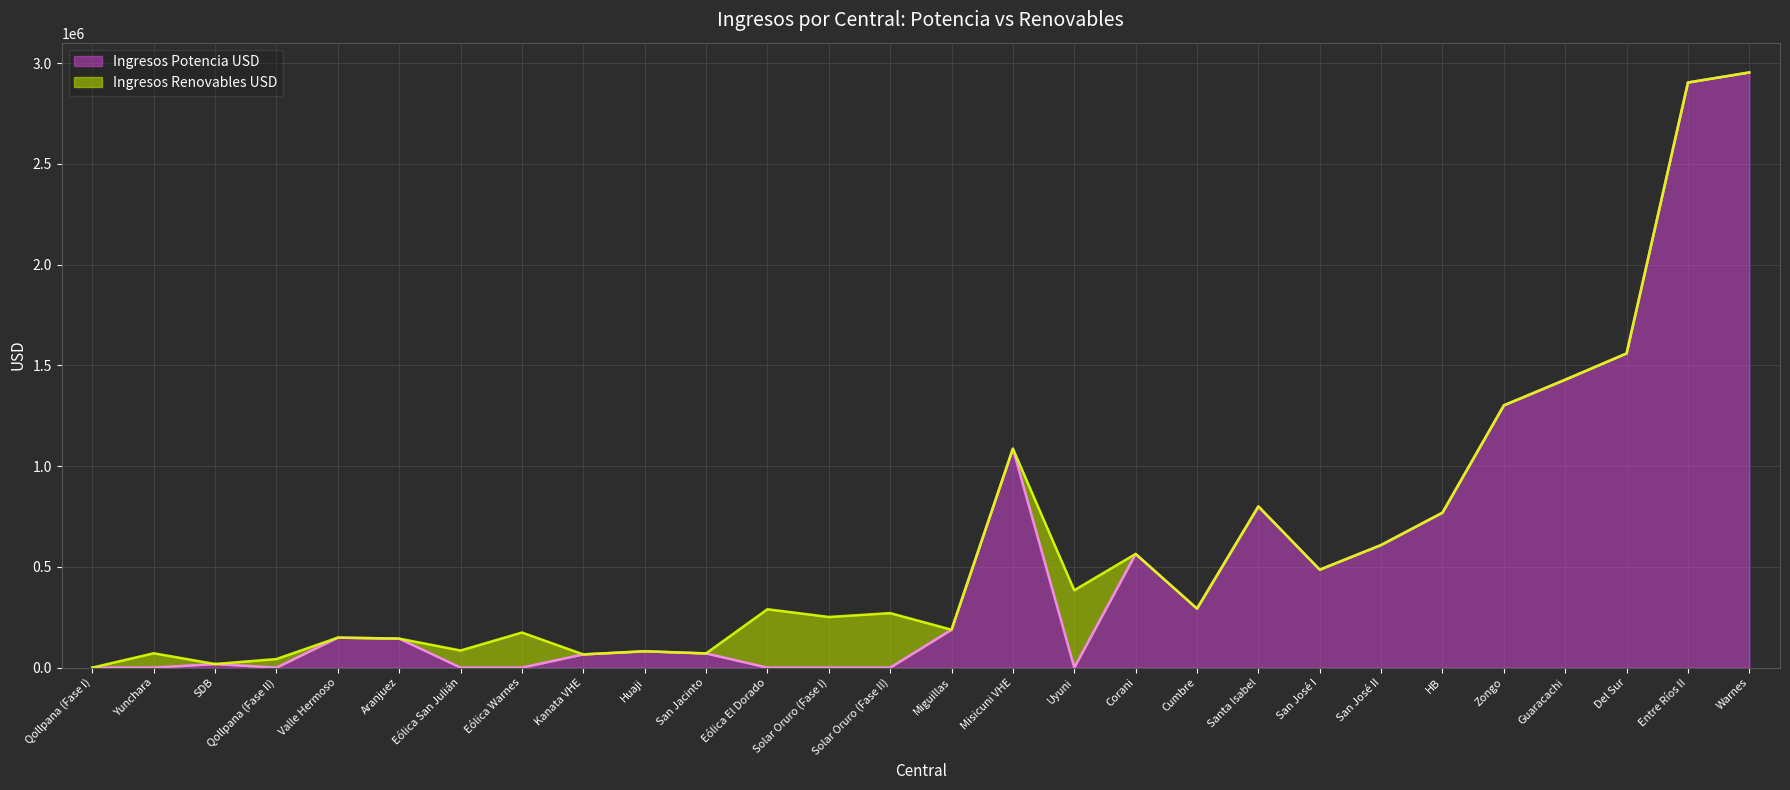

What is the total value across all series at Zongo?

1301640.8